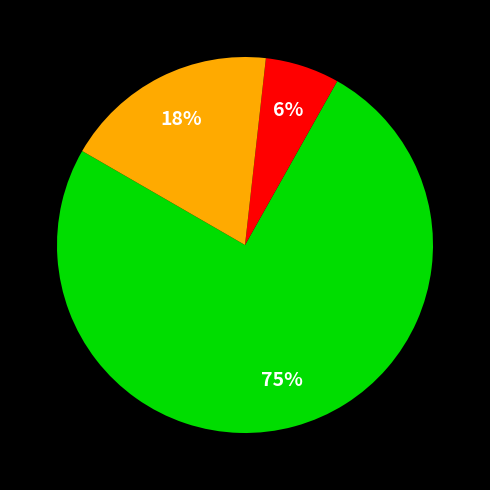

To the nearest percent, what is the average slice percentage?

33%